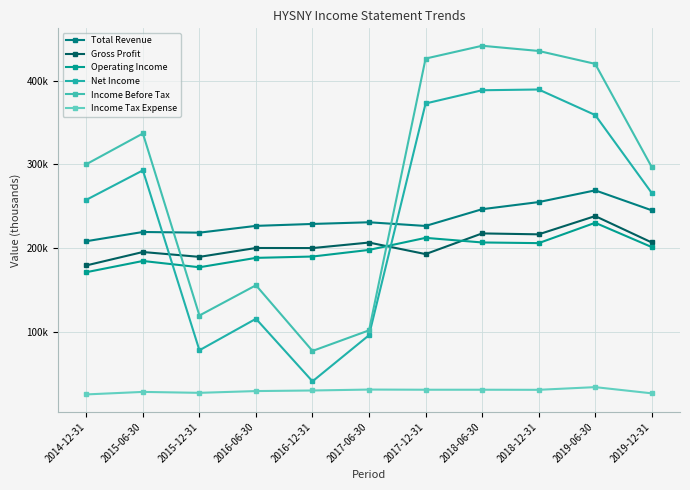

What are all the series names shown in the legend?

Total Revenue, Gross Profit, Operating Income, Net Income, Income Before Tax, Income Tax Expense